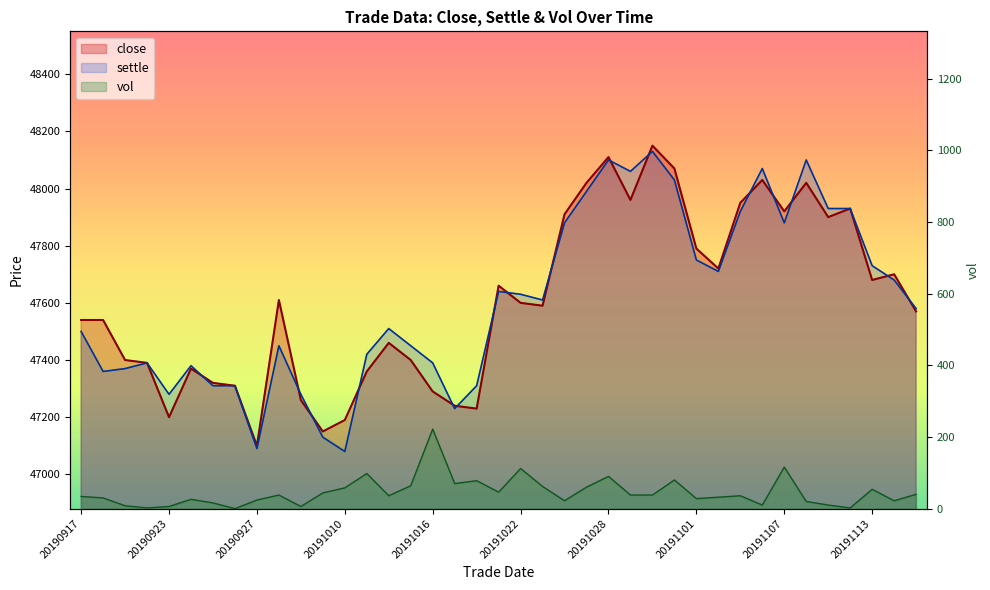

What is the total value across all series at 20190918?

94930